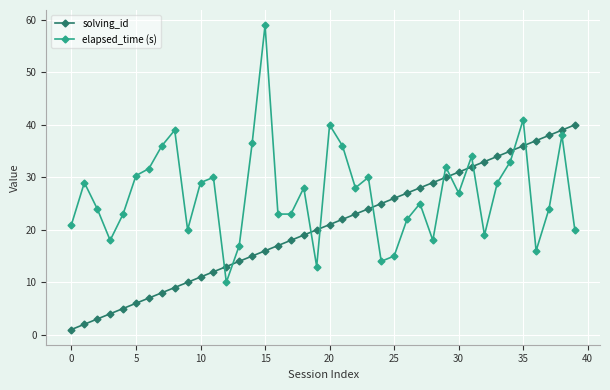

What is the value of the solving_id point at the 20th from the left?

20.0